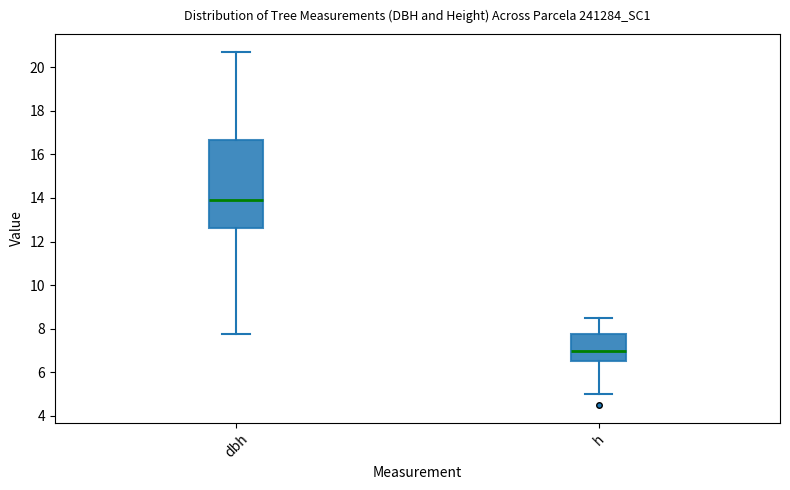

Which box is the tallest, from its lower edge to its upper edge?

dbh